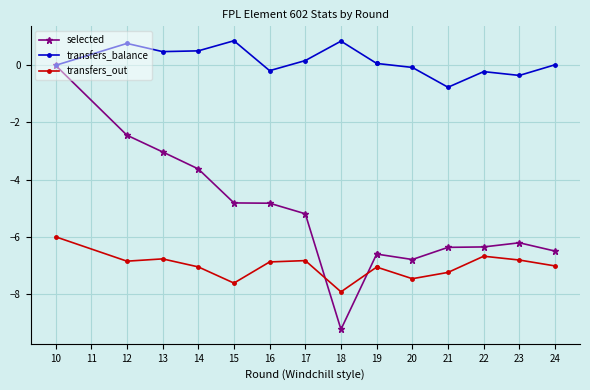

What is the value of the transfers_out point at the 7th from the left?

-6.8